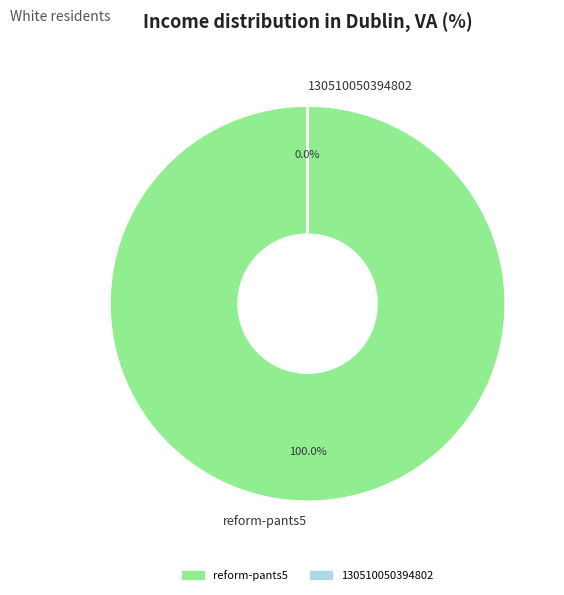

Does any single category account for the majority?

Yes